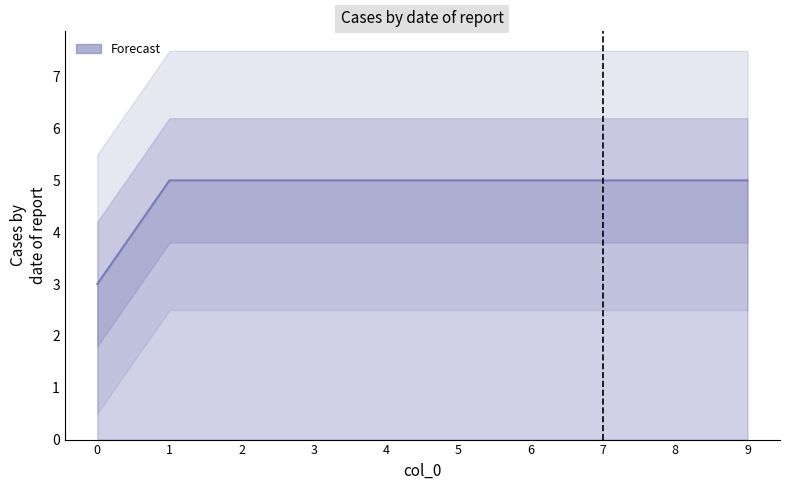

How many lines are shown in the chart?

1